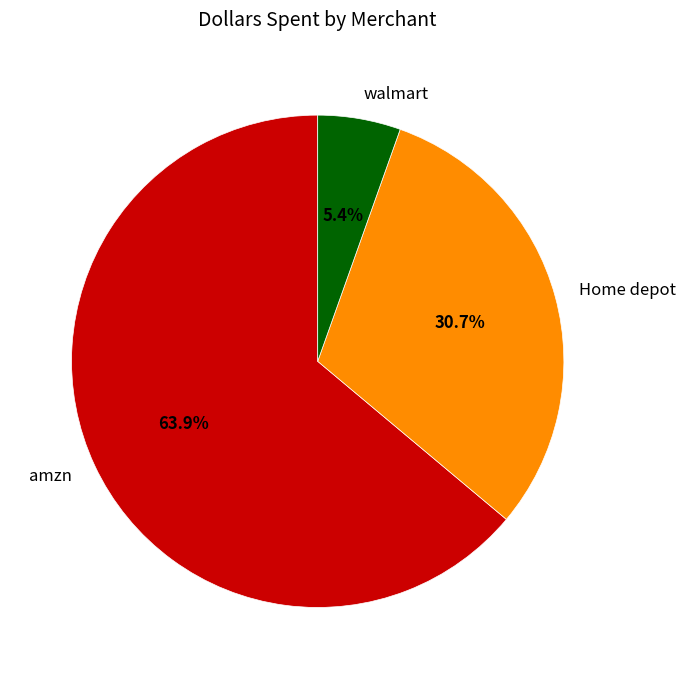

How many segments does this pie chart have?

3